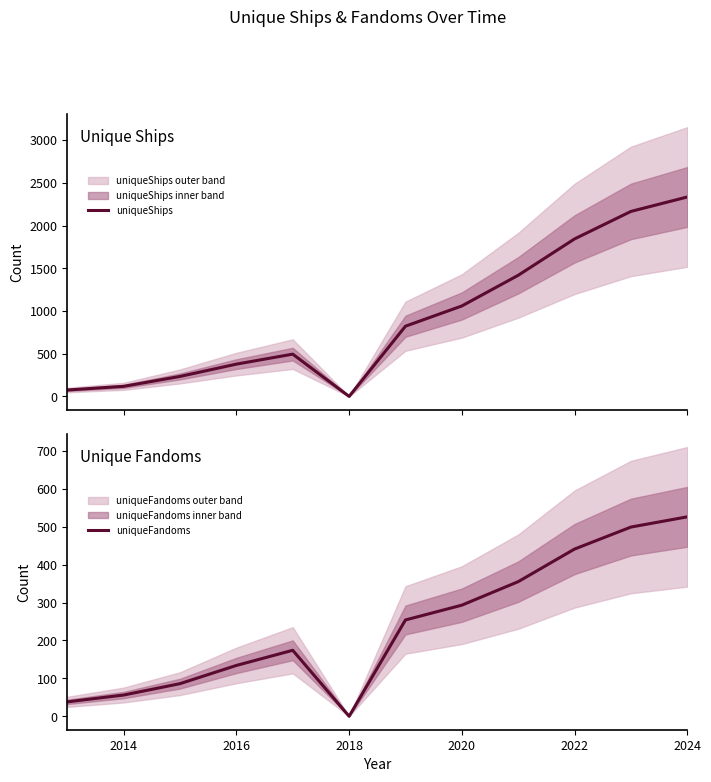

What is the highest value of the uniqueShips series?

2335